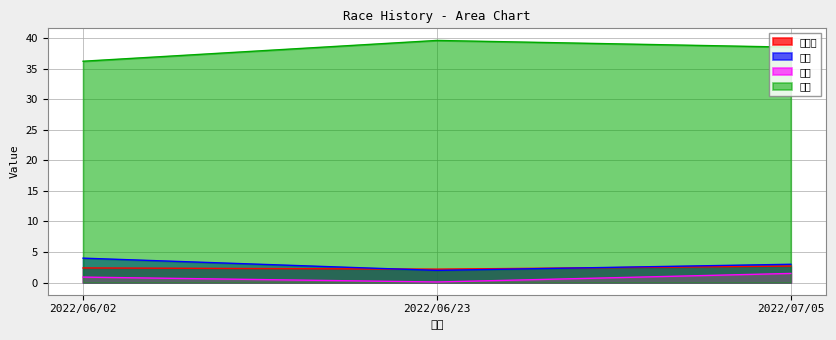

Is the value of 着差 at 2022/06/23 greater than the value of オッズ at 2022/06/23?

No